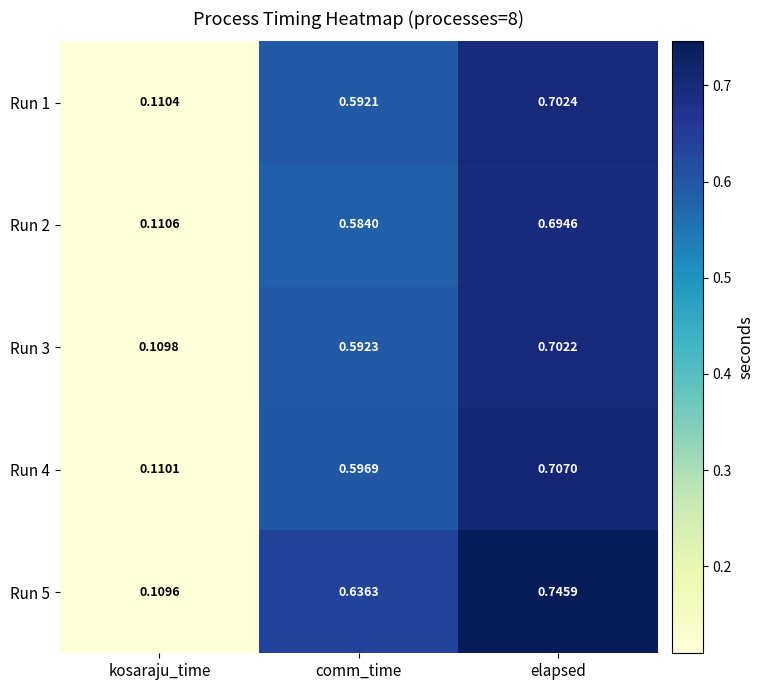

Where is Run 4 nearest to the value 0?

kosaraju_time